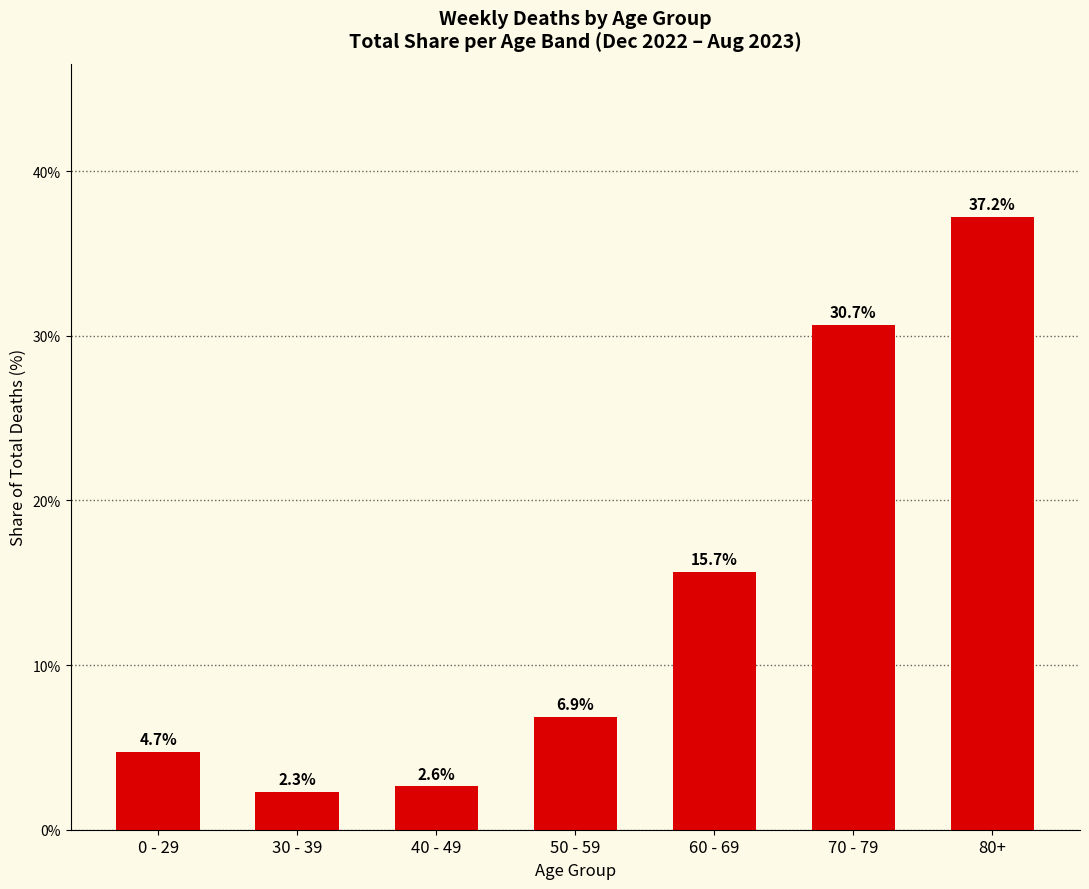

What is the greatest value displayed?

37.2